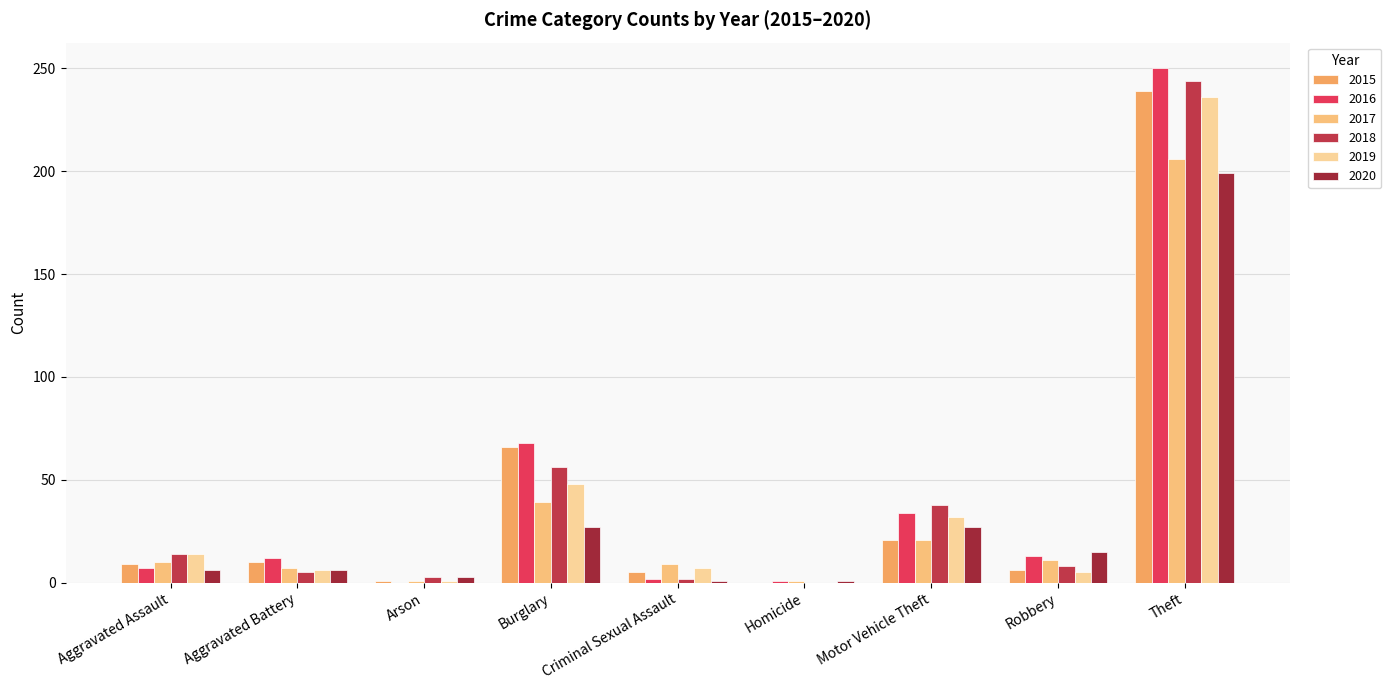

Reading left to right, transcribe all the data shown in this chart.

2015: 9	10	1	66	5	0	21	6	239
2016: 7	12	0	68	2	1	34	13	250
2017: 10	7	1	39	9	1	21	11	206
2018: 14	5	3	56	2	0	38	8	244
2019: 14	6	1	48	7	0	32	5	236
2020: 6	6	3	27	1	1	27	15	199